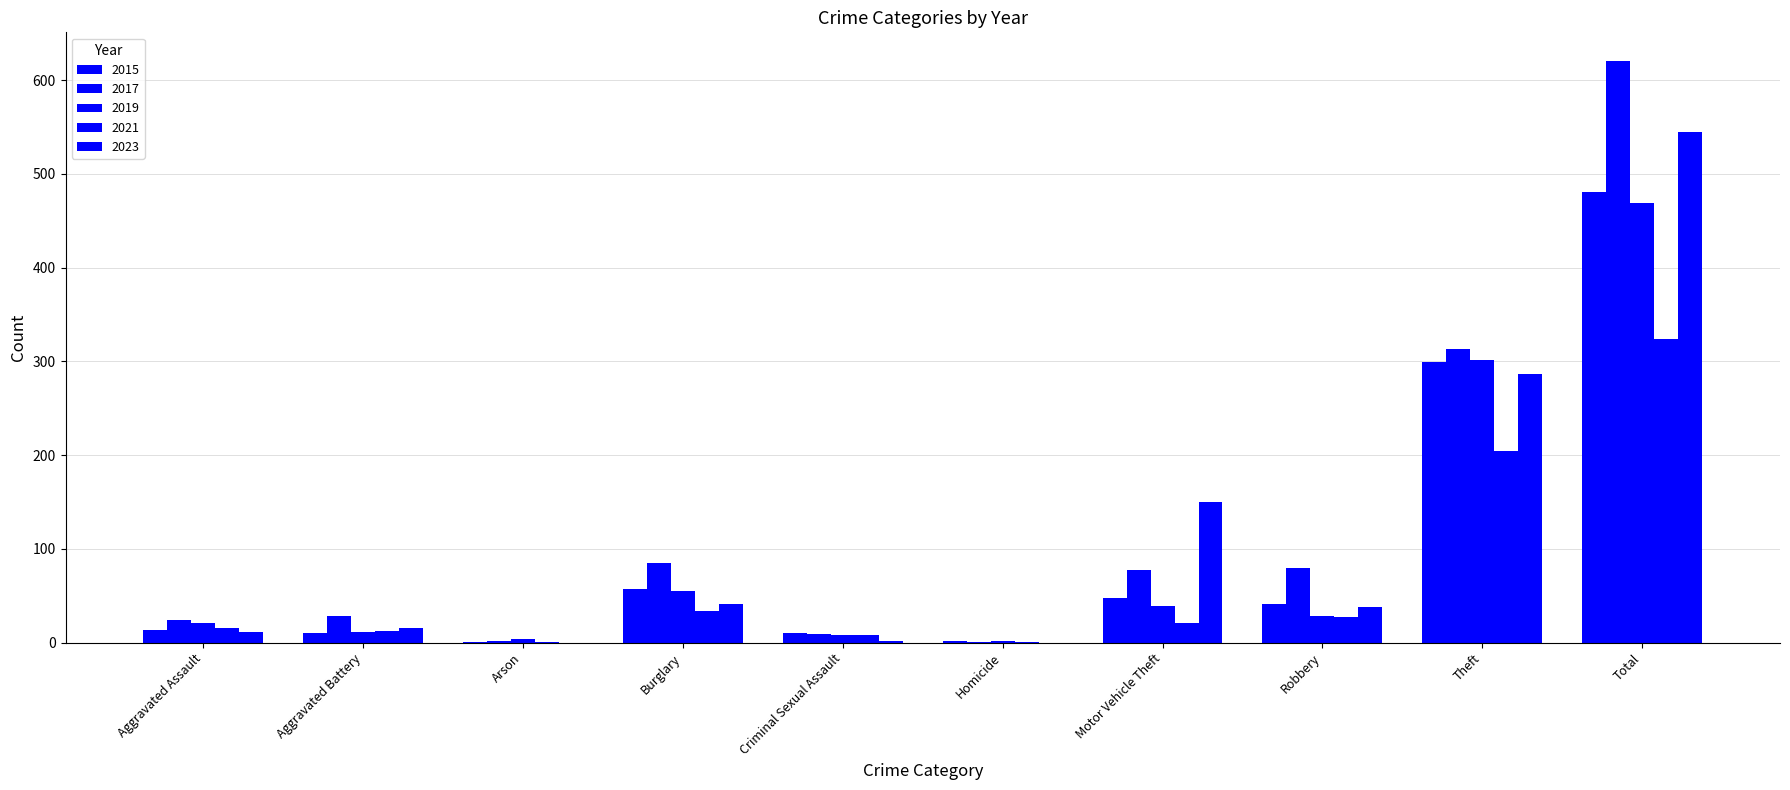

Which category has the highest value across all series?

Total